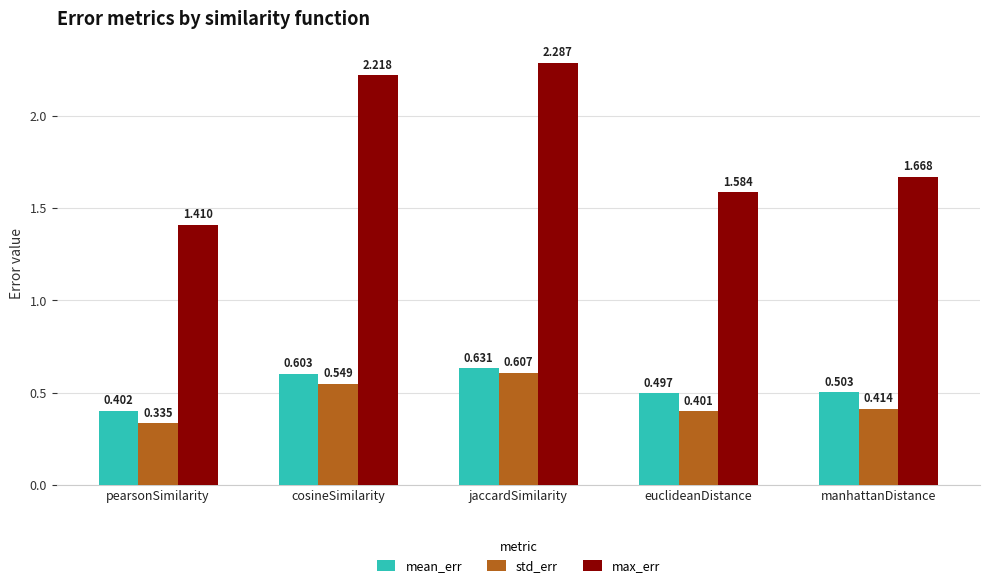

Is the value of max_err at pearsonSimilarity greater than the value of mean_err at pearsonSimilarity?

Yes